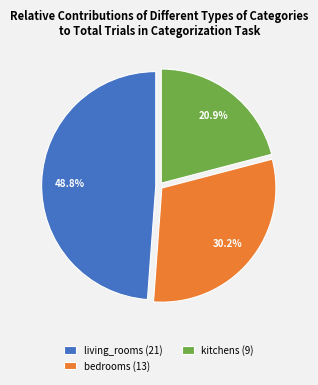

Is the sum of kitchens (9) and bedrooms (13) greater than half?

Yes